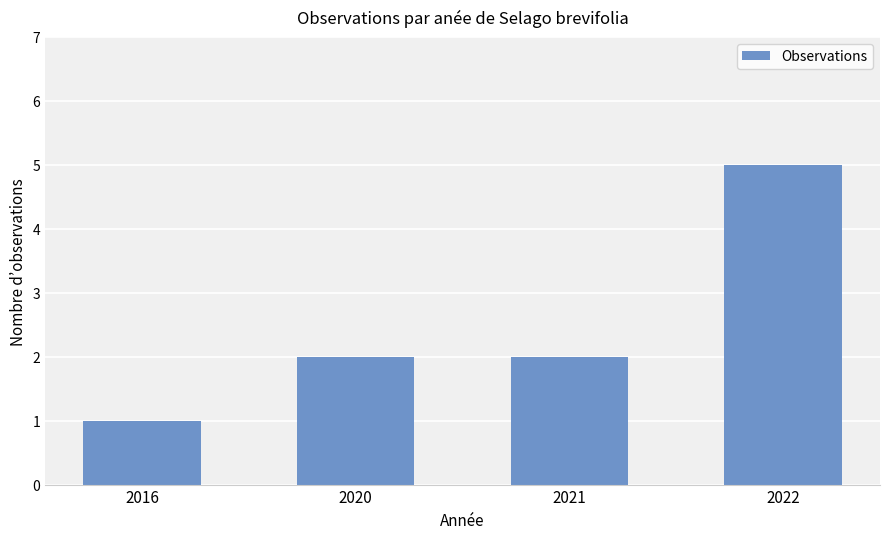

How many data points does each series have?

4